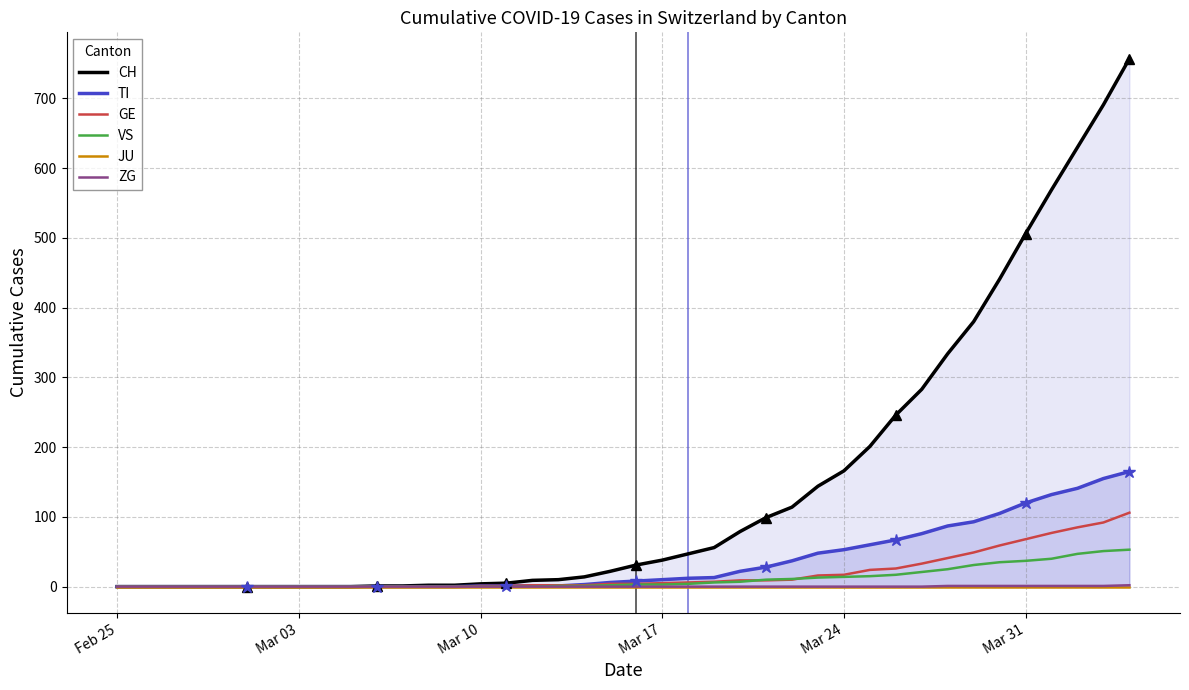

At how many categories does at least one series exceed 286?

8